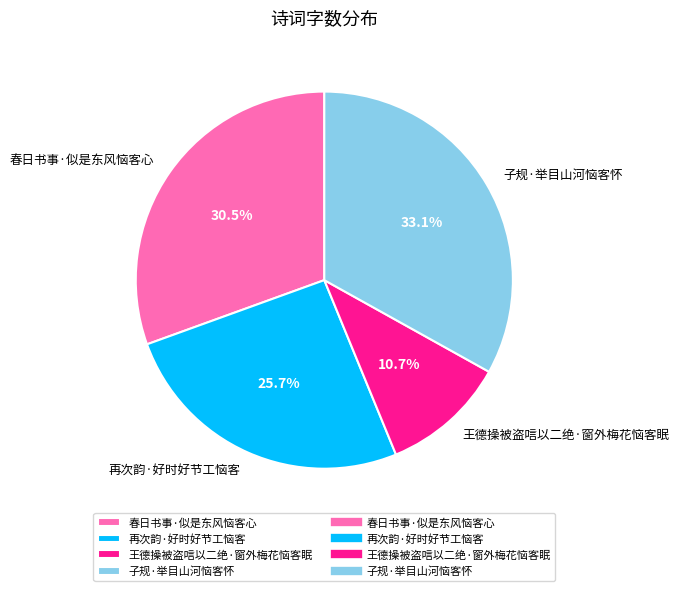

What percentage is the 再次韵·好时好节工恼客 slice, to the nearest percent?

26%